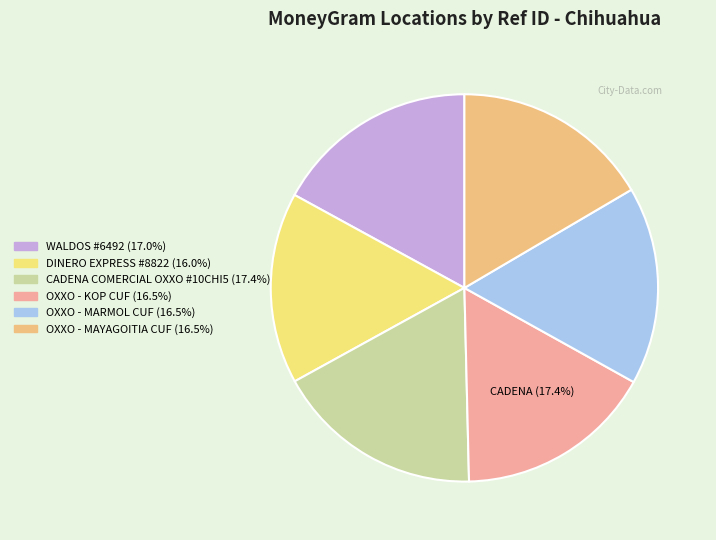

Is there any slice that represents more than half of the pie?

No